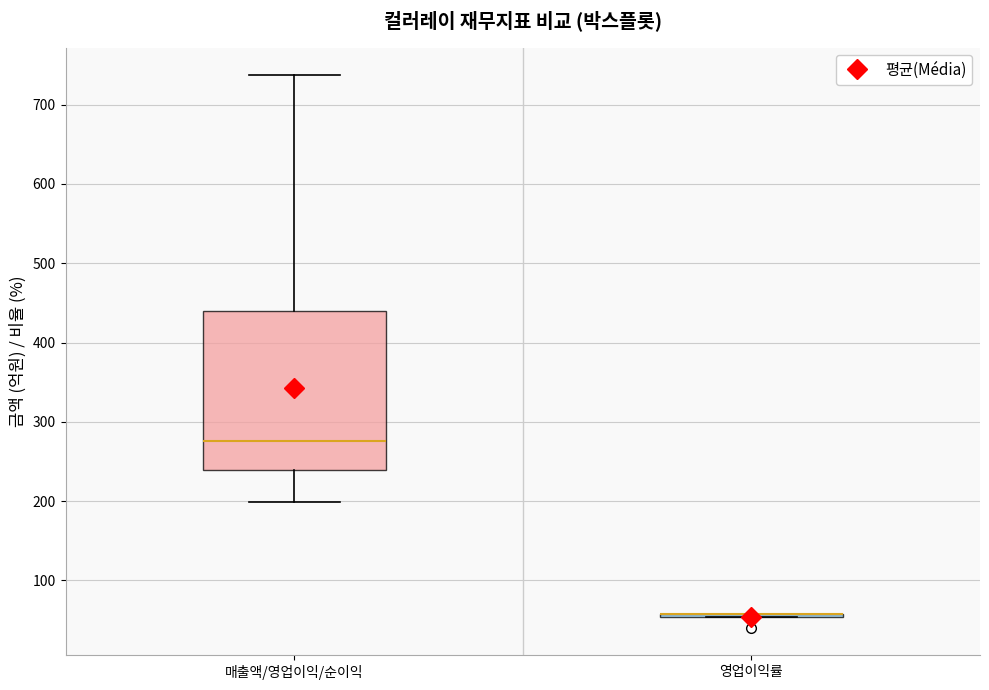

Reading left to right, read every box against the y-axis: the position of its median line, the range the box covers, and the ends of its whiskers. The values are not printed on the chart, so give them approximately, as read against the axis.

매출액/영업이익/순이익: median 280, box 240 to 440, whiskers 200 to 740
영업이익률: box collapsed to a line at 60, whiskers 50 to 60